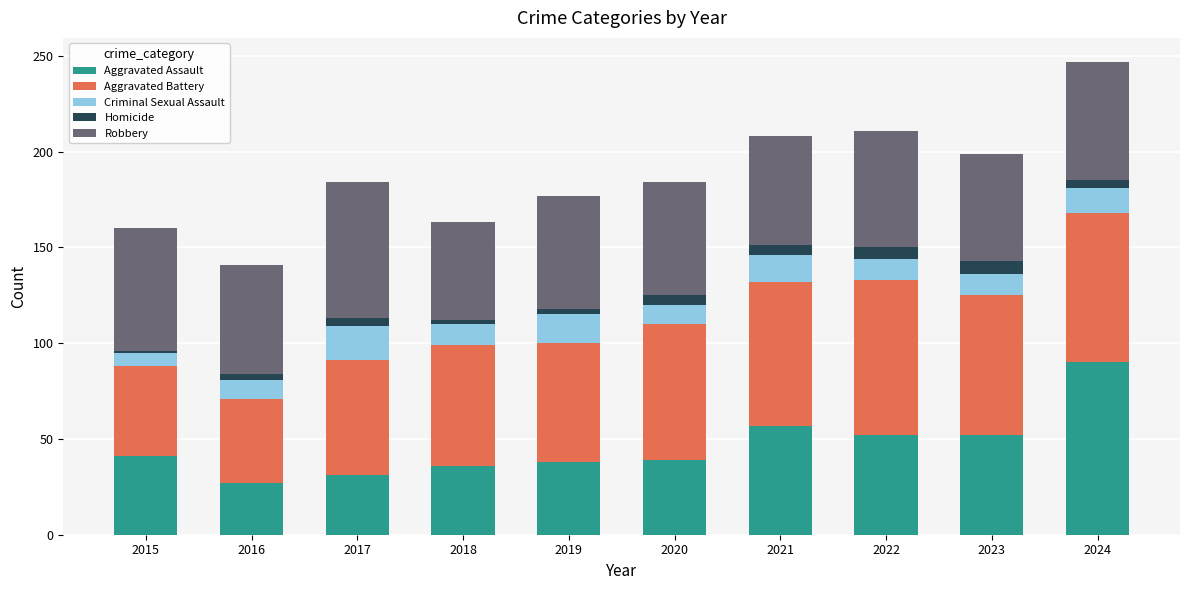

The value of Aggravated Assault at 2019 is 38. True or false?

True